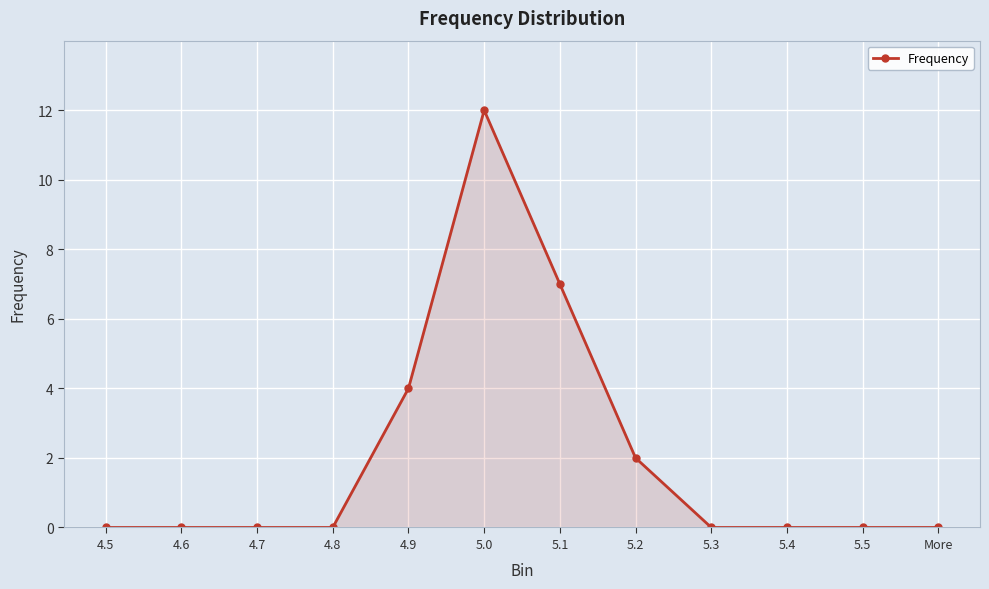

Between 5.3 and 5.2, which is larger?

5.2